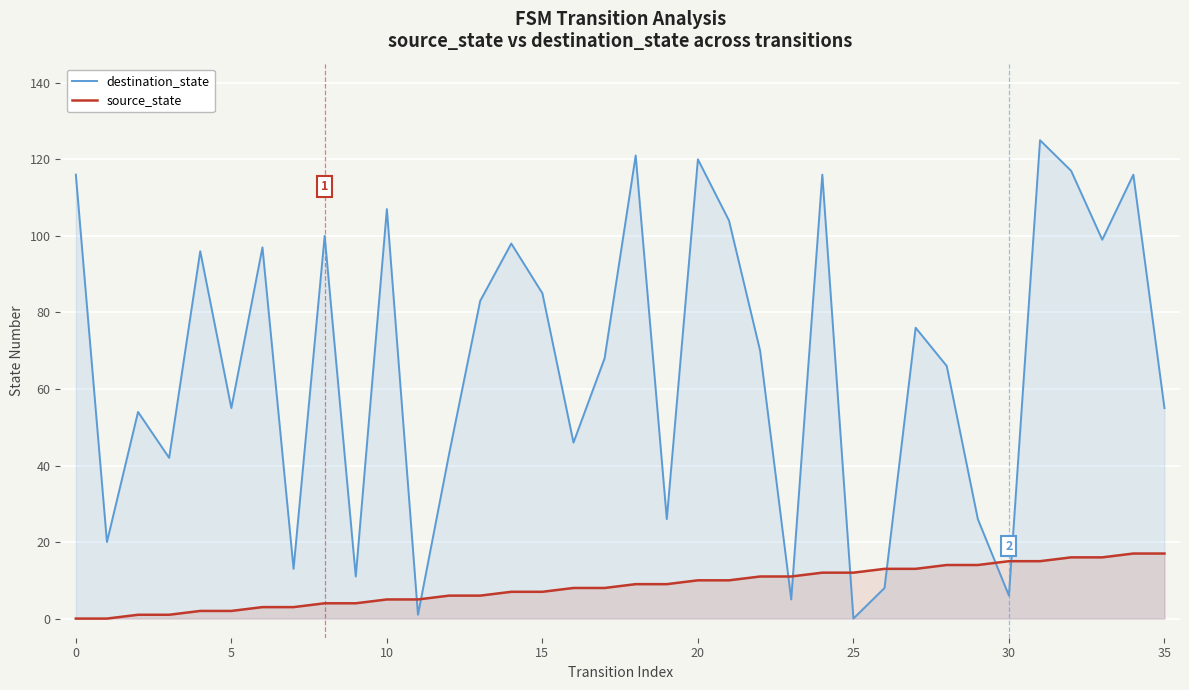

How many values in the destination_state series are below 70?

18